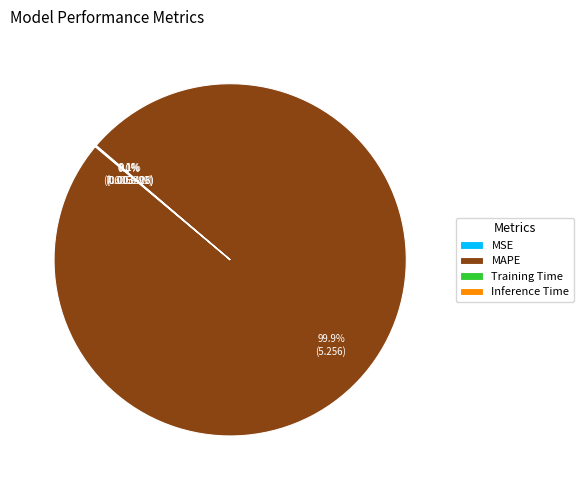

What is the majority slice?

MAPE